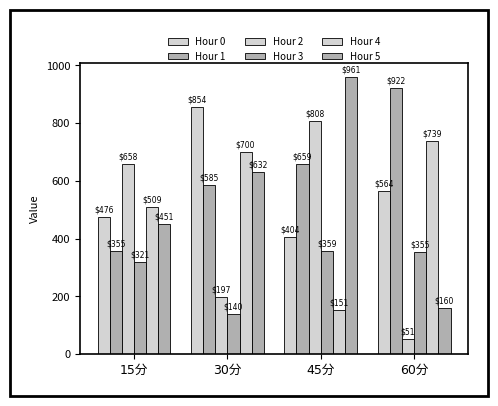

Does the chart contain stacked bars?

No